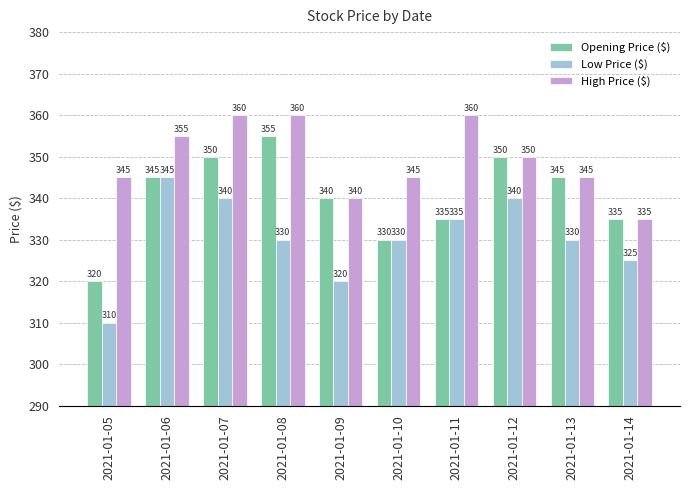

The High Price ($) series shows 345 at 2021-01-13. True or false?

True